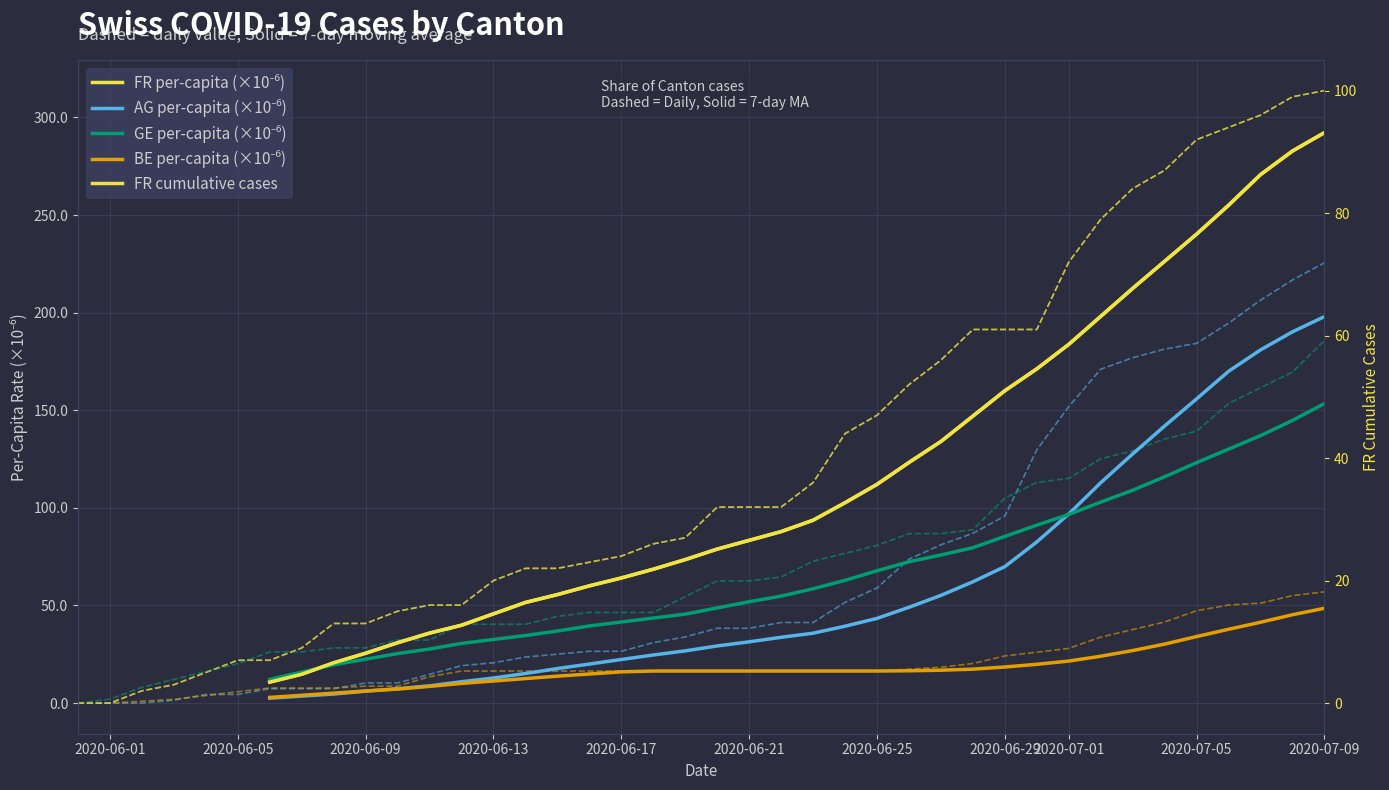

True or false: FR cumulative cases and BE per-capita (×10⁻⁶) cross at least once.

False